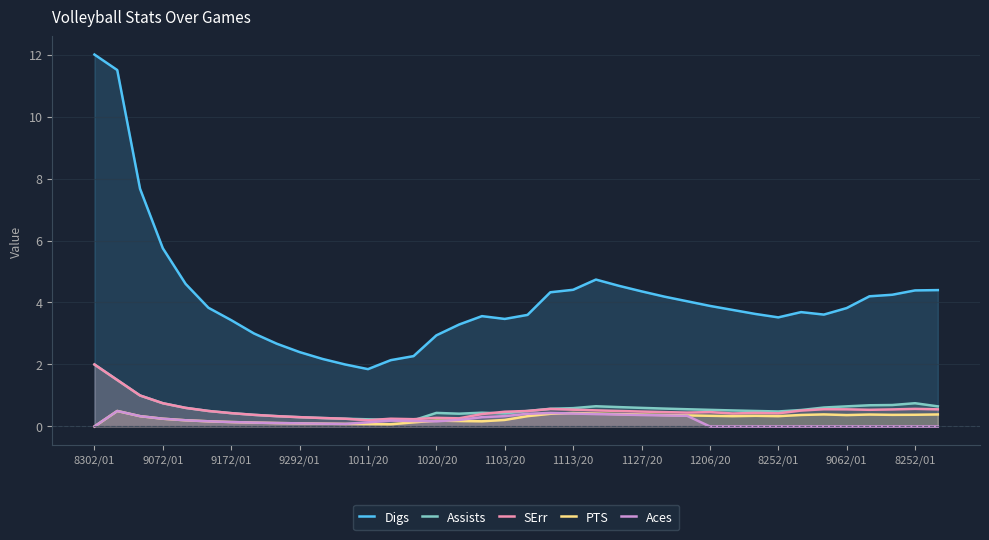

What is the sum of the Assists values at 31 and 20?

1.1